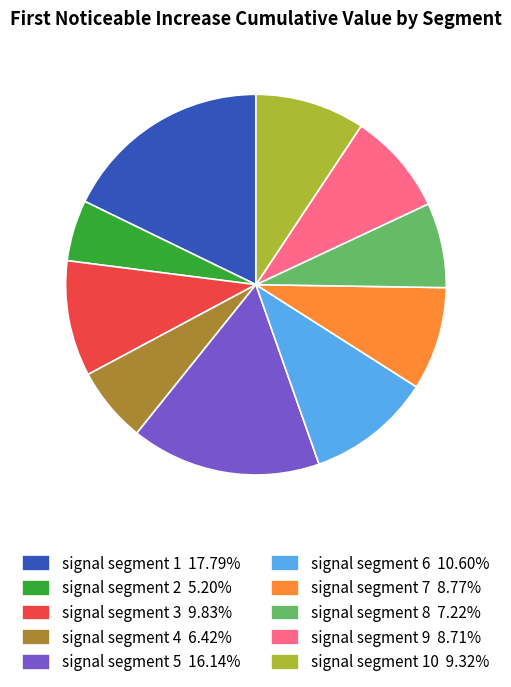

Is there a majority slice in this chart?

No